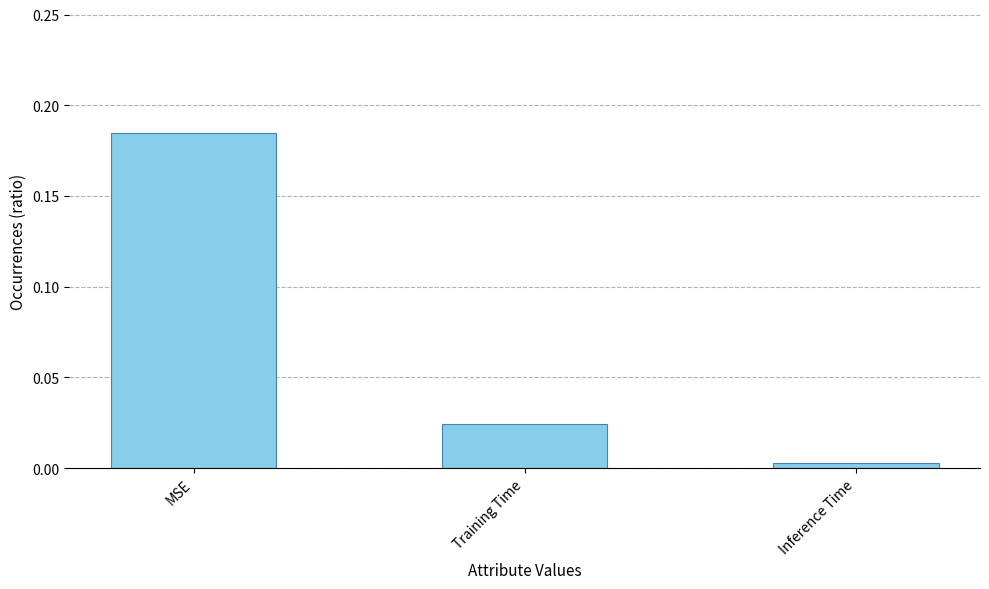

List the labels in order of value, smallest first.

Inference Time, Training Time, MSE